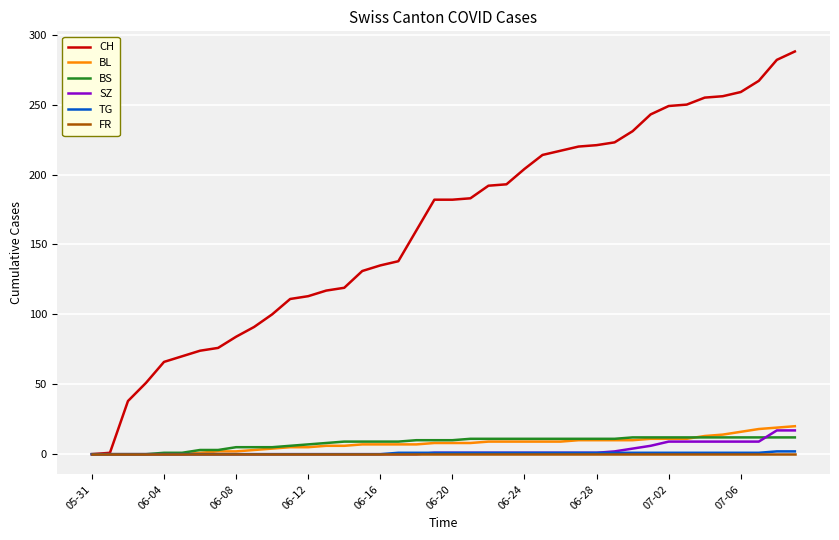

What is the maximum value shown in the chart?

288